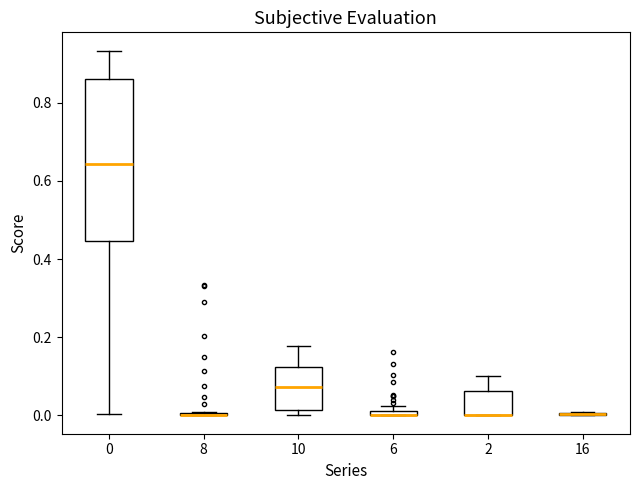

Where is the lower edge of the box at x = 0 on the y-axis? The values are not printed on the chart, so give them approximately, as read against the axis.

0.44